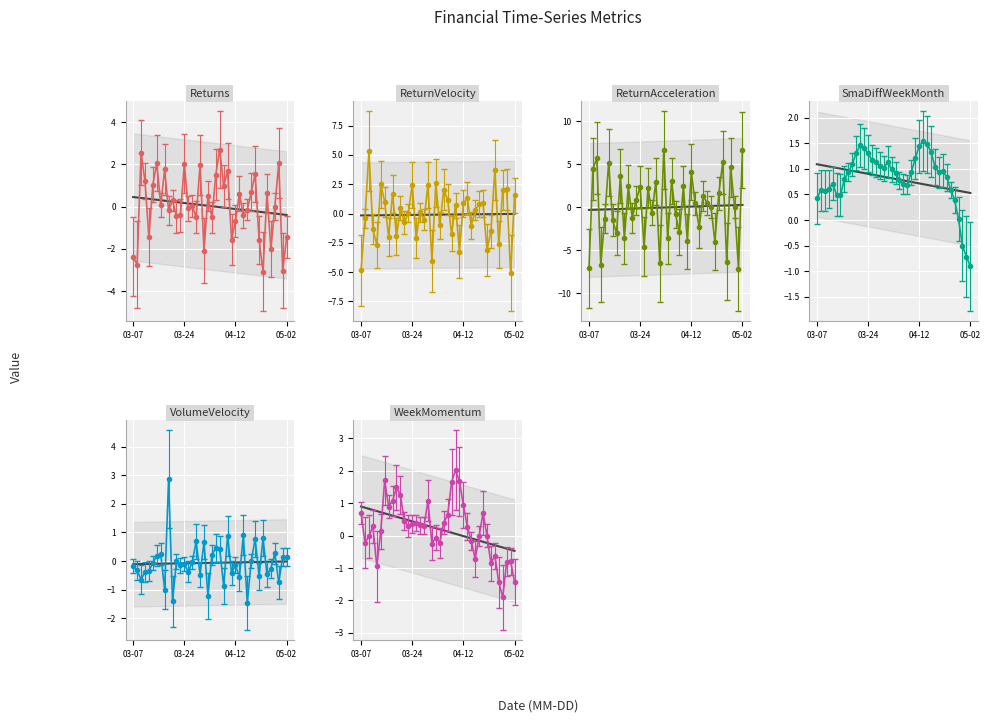

How many categories are shown in the chart?

40